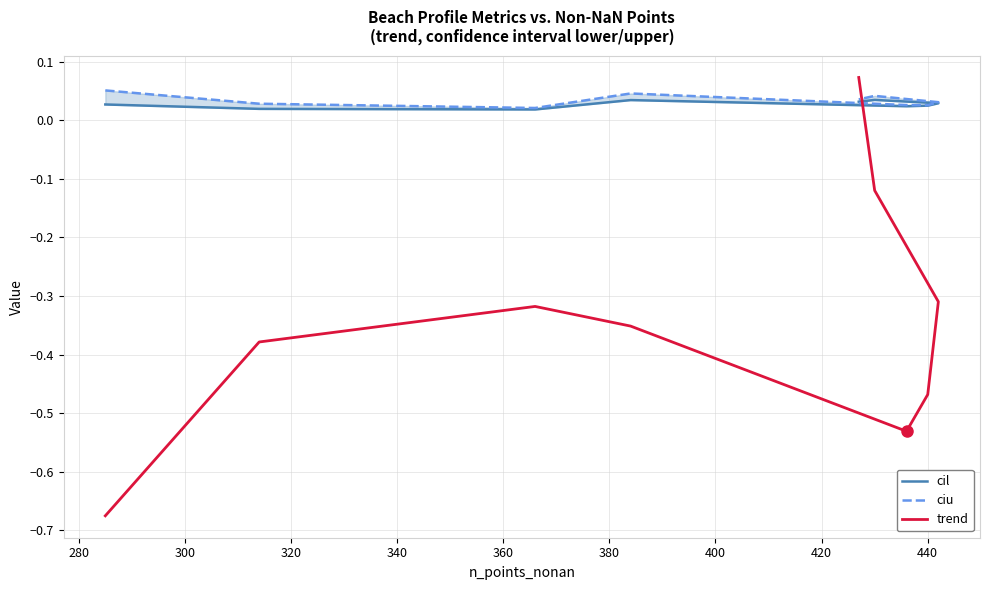

True or false: trend and ciu intersect in this chart.

True